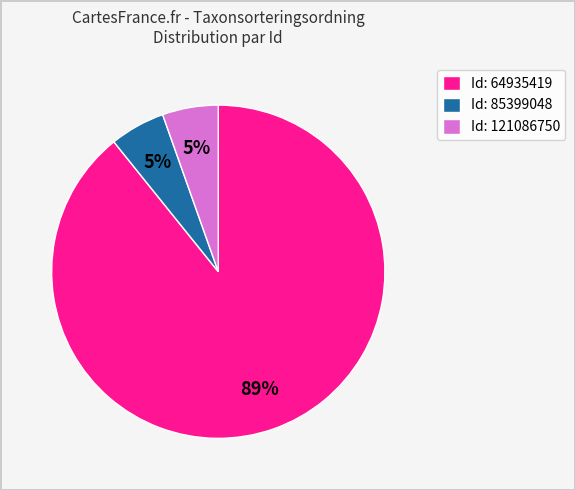

Count the number of slices in the pie.

3